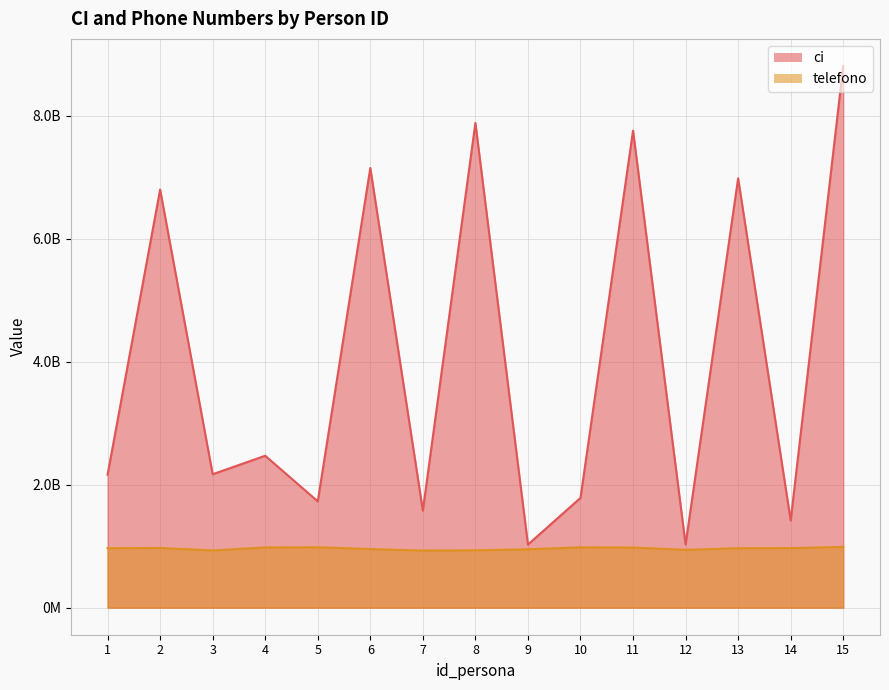

True or false: ci and telefono cross at least once.

False